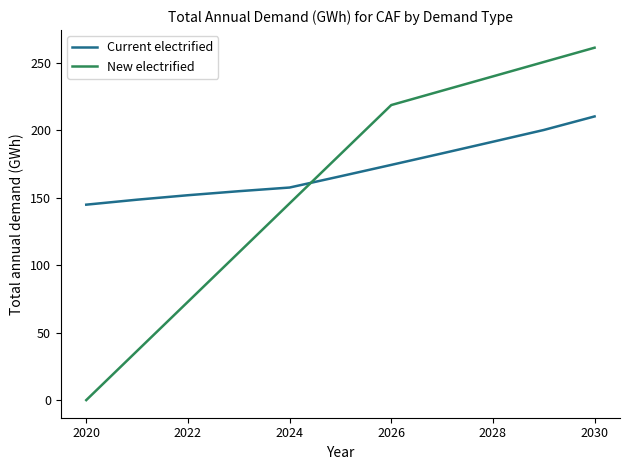

What is the maximum value for Current electrified?

210.2